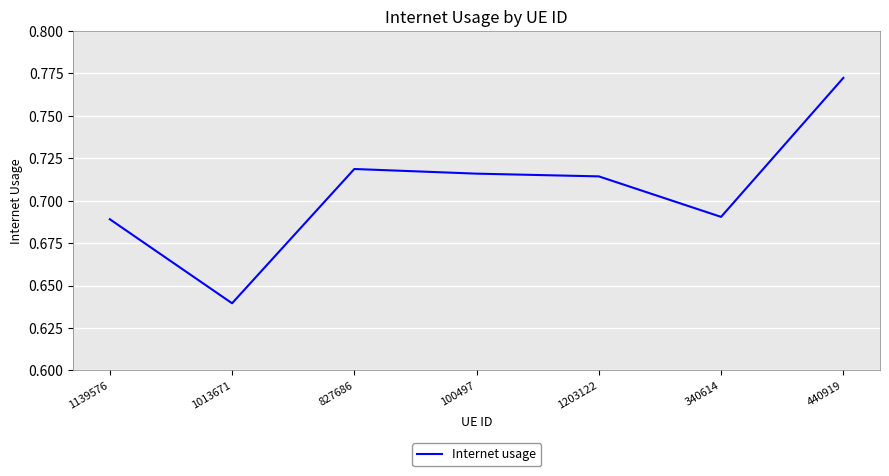

Count the values in the range 0 to 1.

7